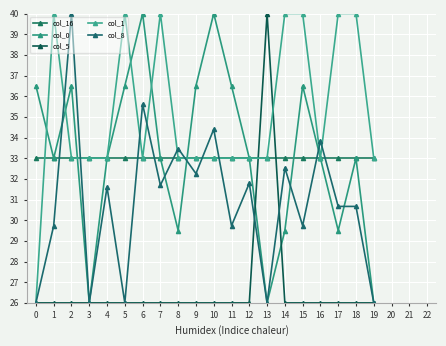

How many lines are shown in the chart?

5